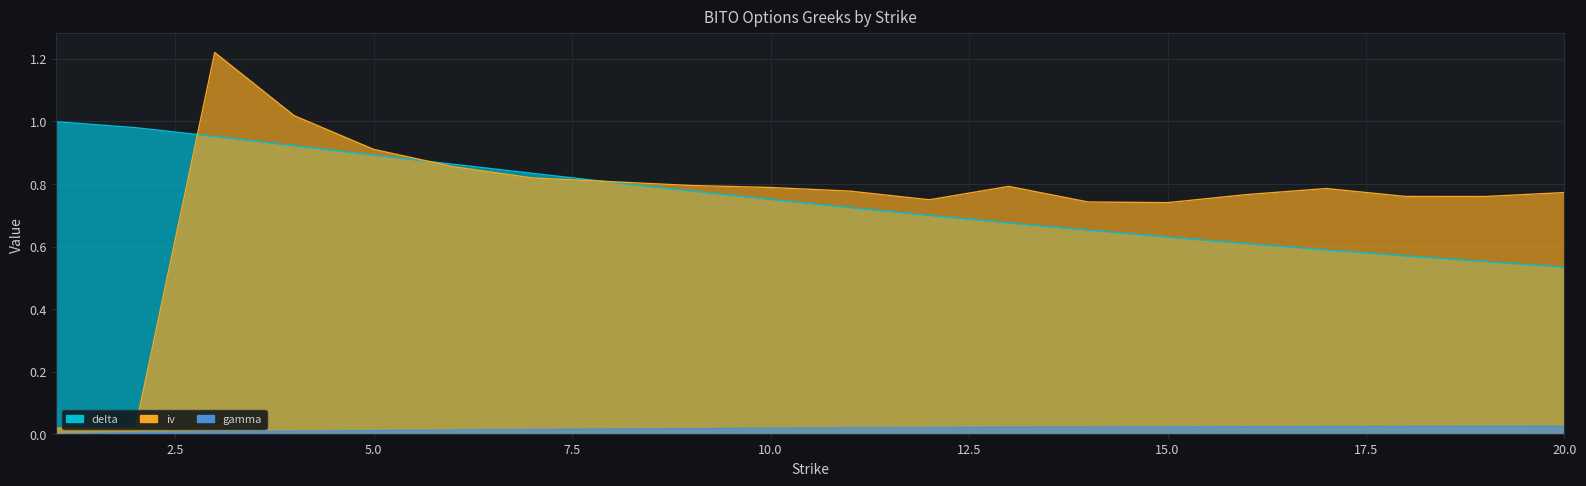

Rank the categories by iv value from highest to lowest.

3, 4, 5, 6, 7, 8, 9, 13, 10, 17, 11, 20, 16, 18, 19, 12, 14, 15, 1, 2